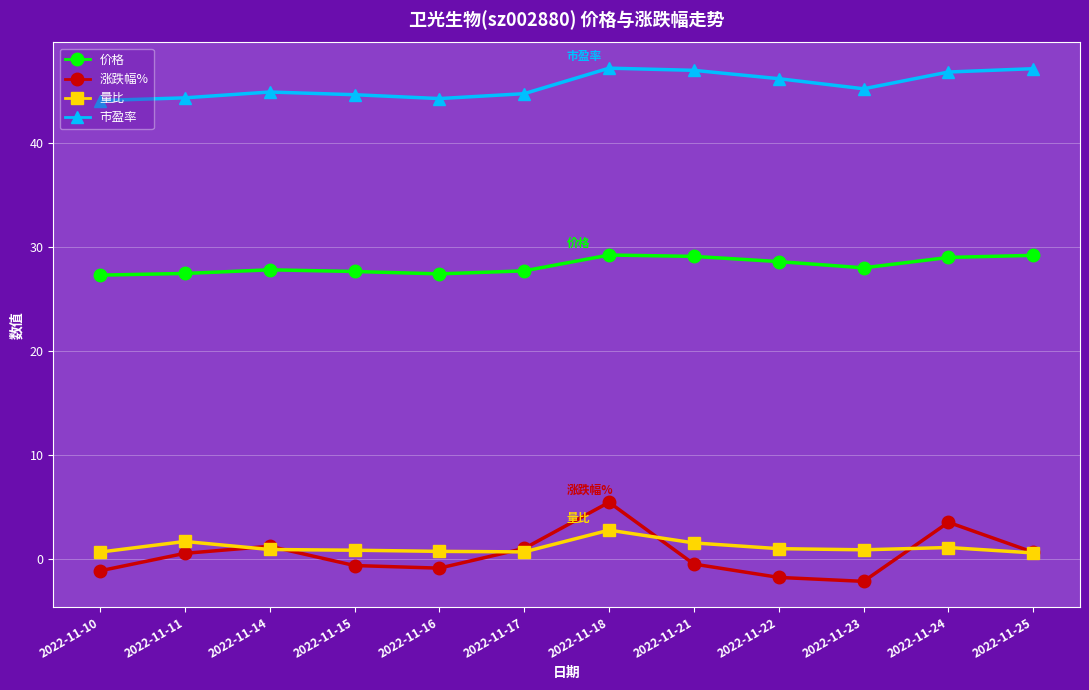

True or false: 量比 and 价格 cross at least once.

False